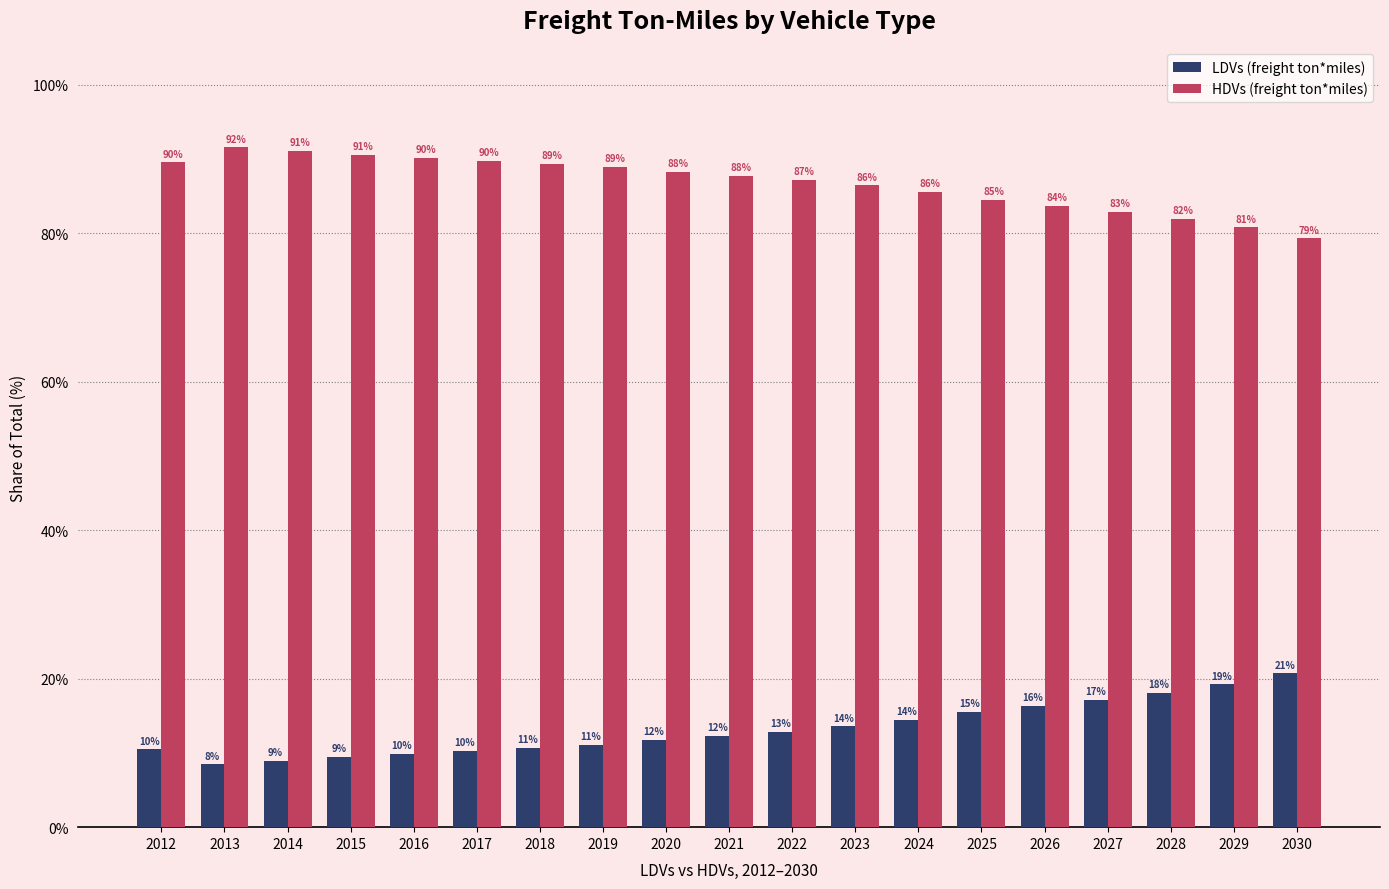

Does the chart contain stacked bars?

No